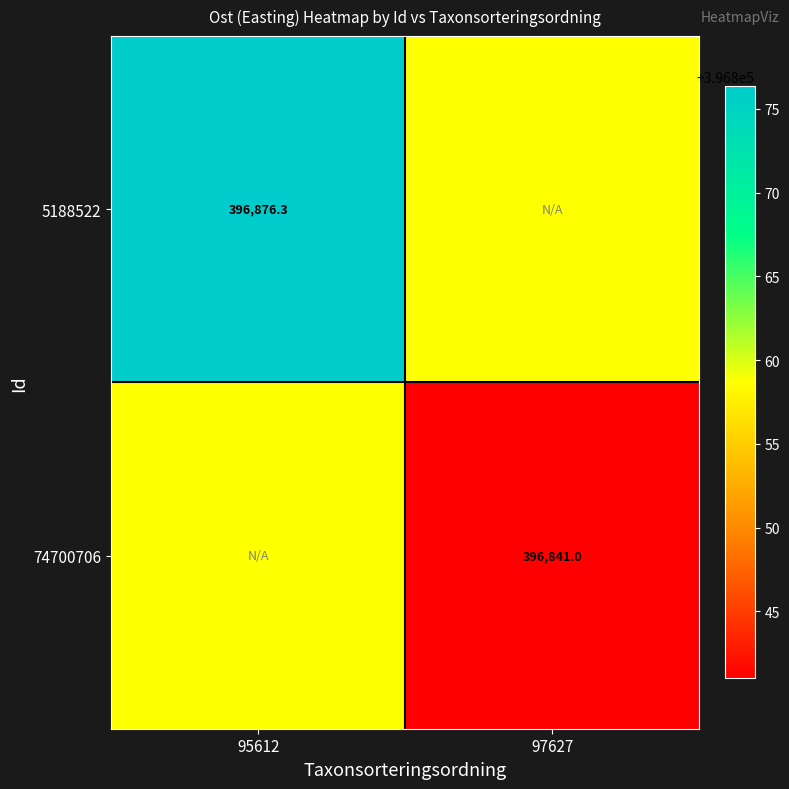

At how many categories does at least one series exceed 396842?

2